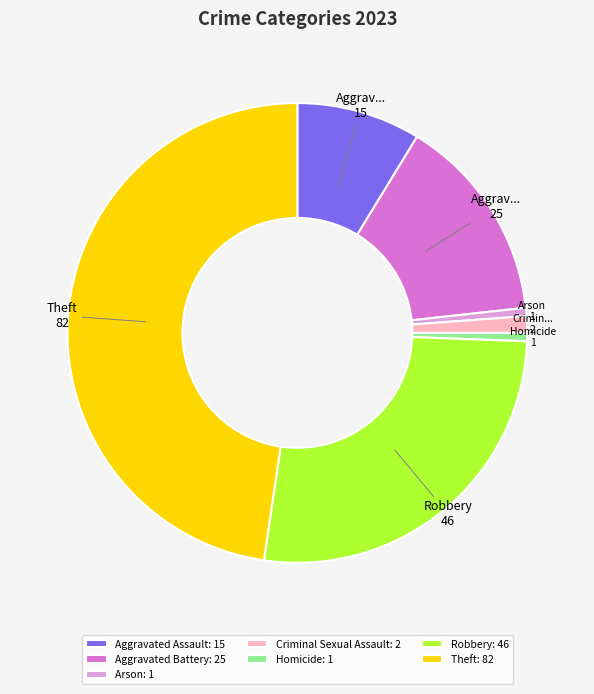

Does Aggravated Assault: 15 account for over 50% of the chart?

No